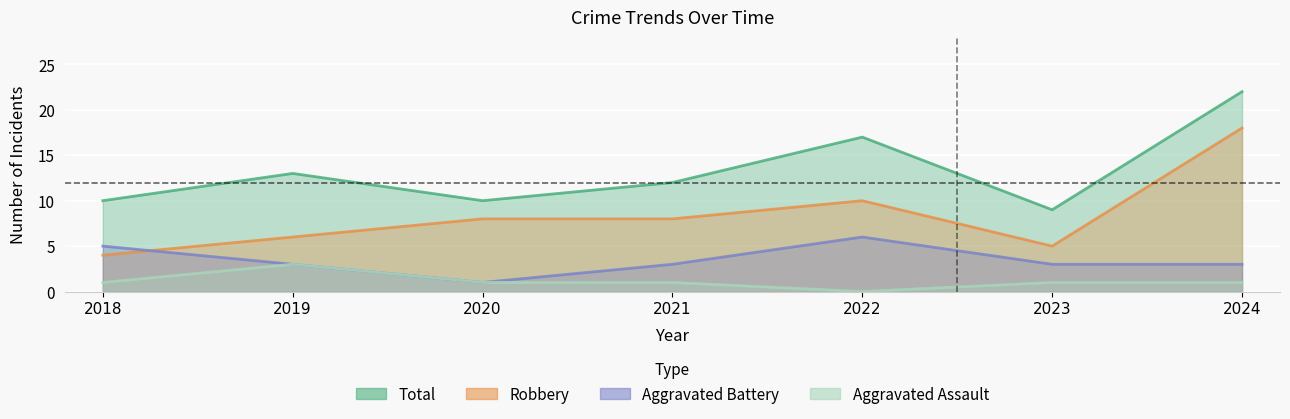

What is the value of the Aggravated Assault point at the 2nd from the left?

3